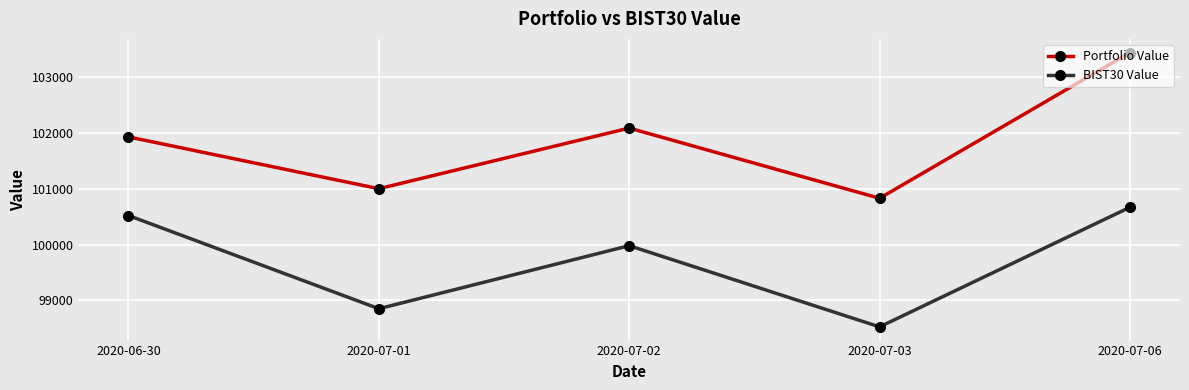

True or false: BIST30 Value and Portfolio Value cross at least once.

False